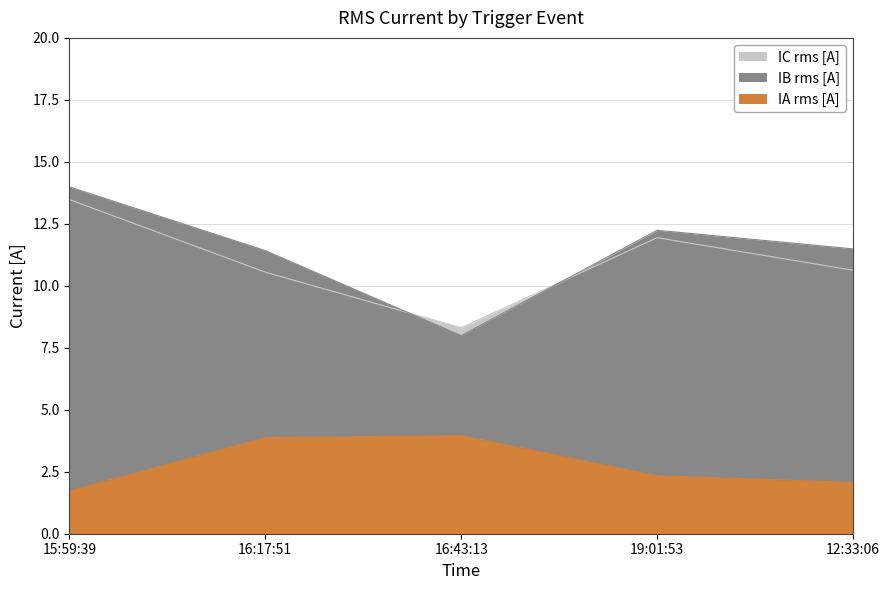

What is the average value of the IB rms [A] series?

11.4